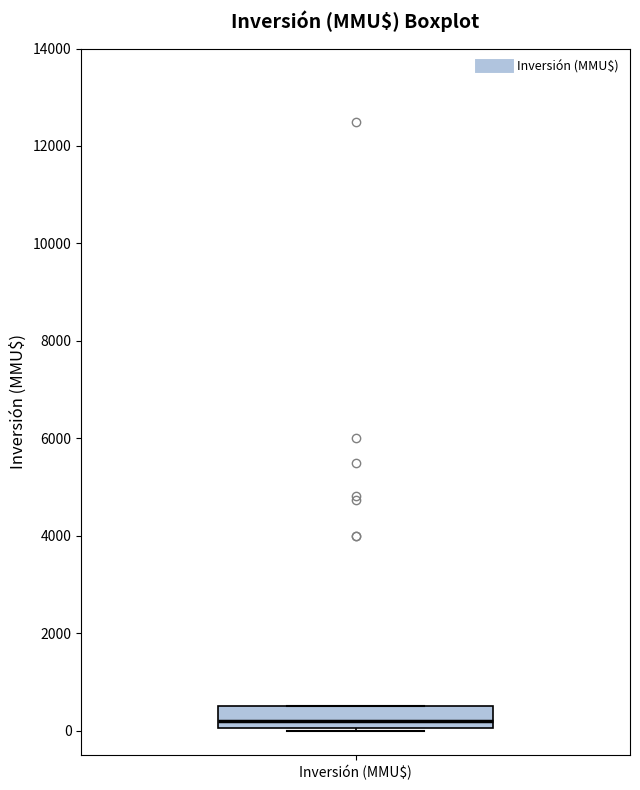

Where is the upper edge of the box for Inversión (MMU$) on the y-axis? The values are not printed on the chart, so give them approximately, as read against the axis.

600